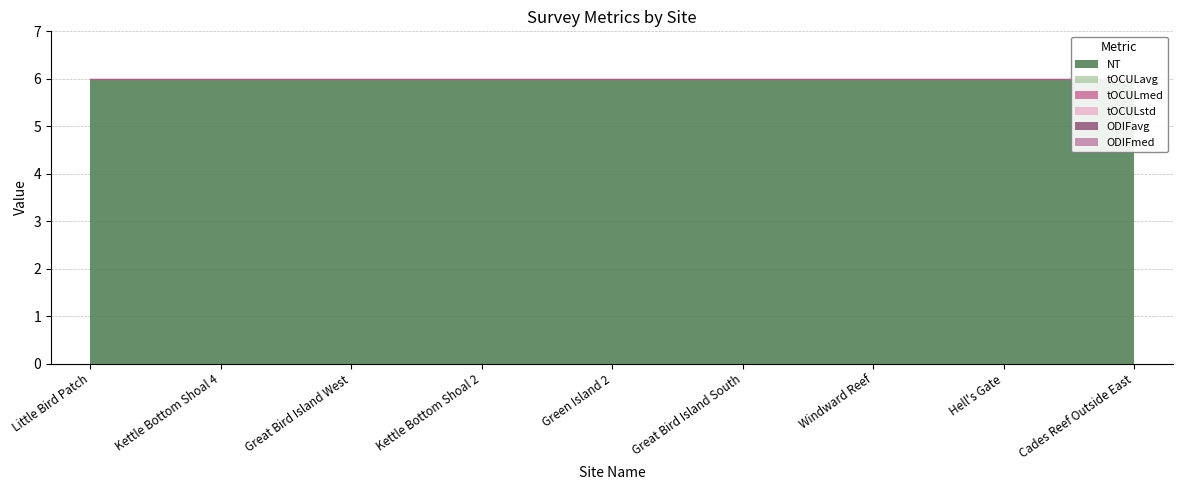

Which series changed the most between Little Bird Patch and Hell's Gate?

NT